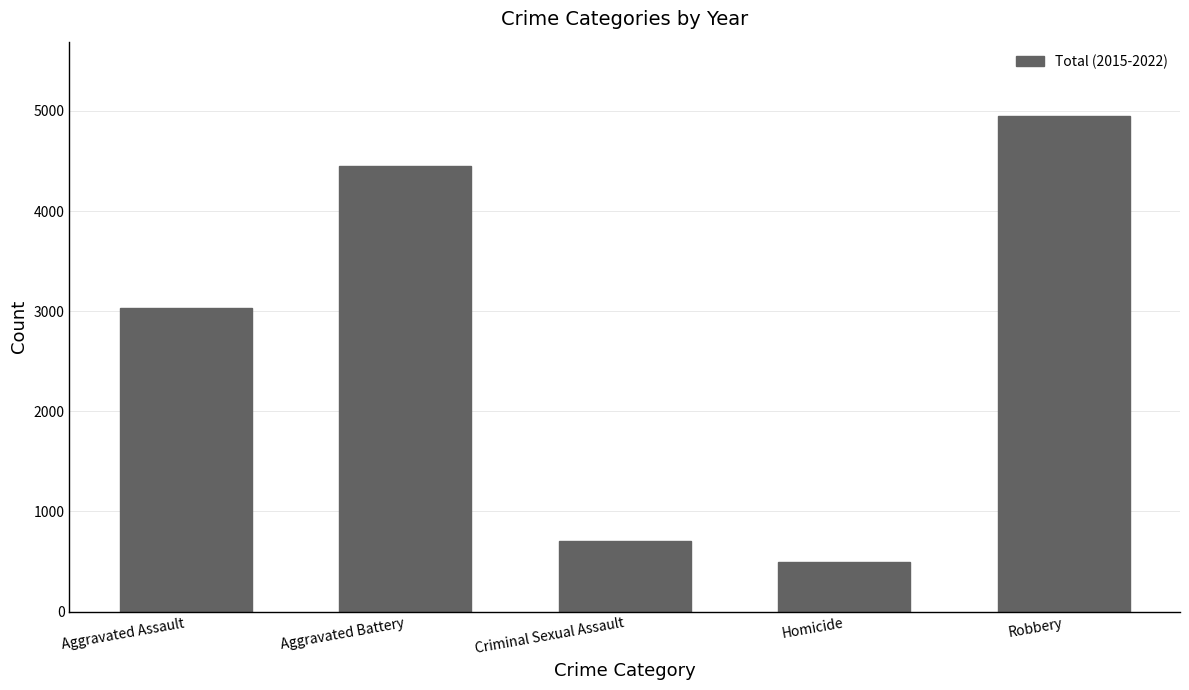

How many bars are there in total?

5